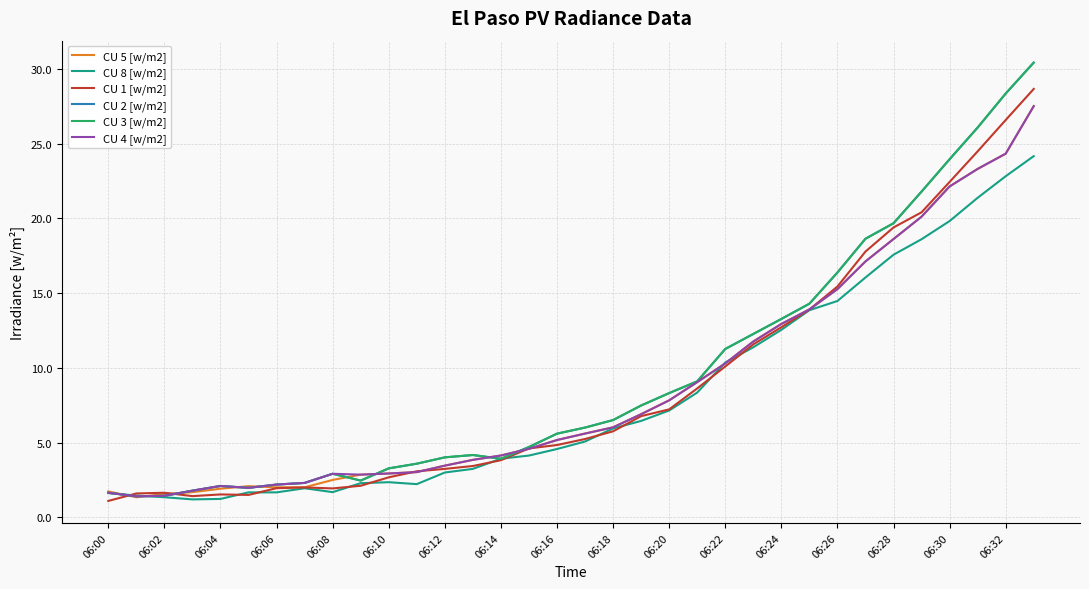

Does the chart display data point markers on the line(s)?

No